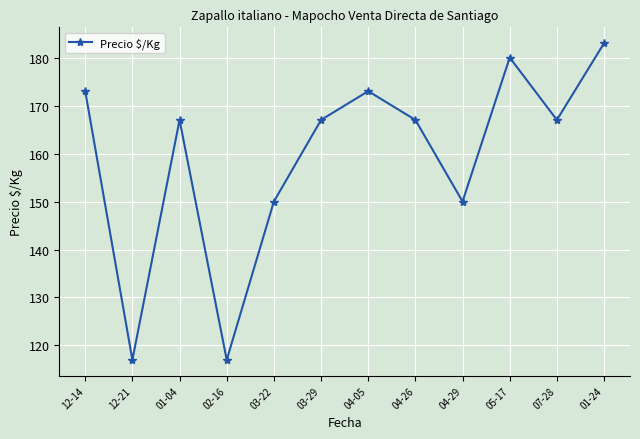

The value at 12-14 is 173. True or false?

True